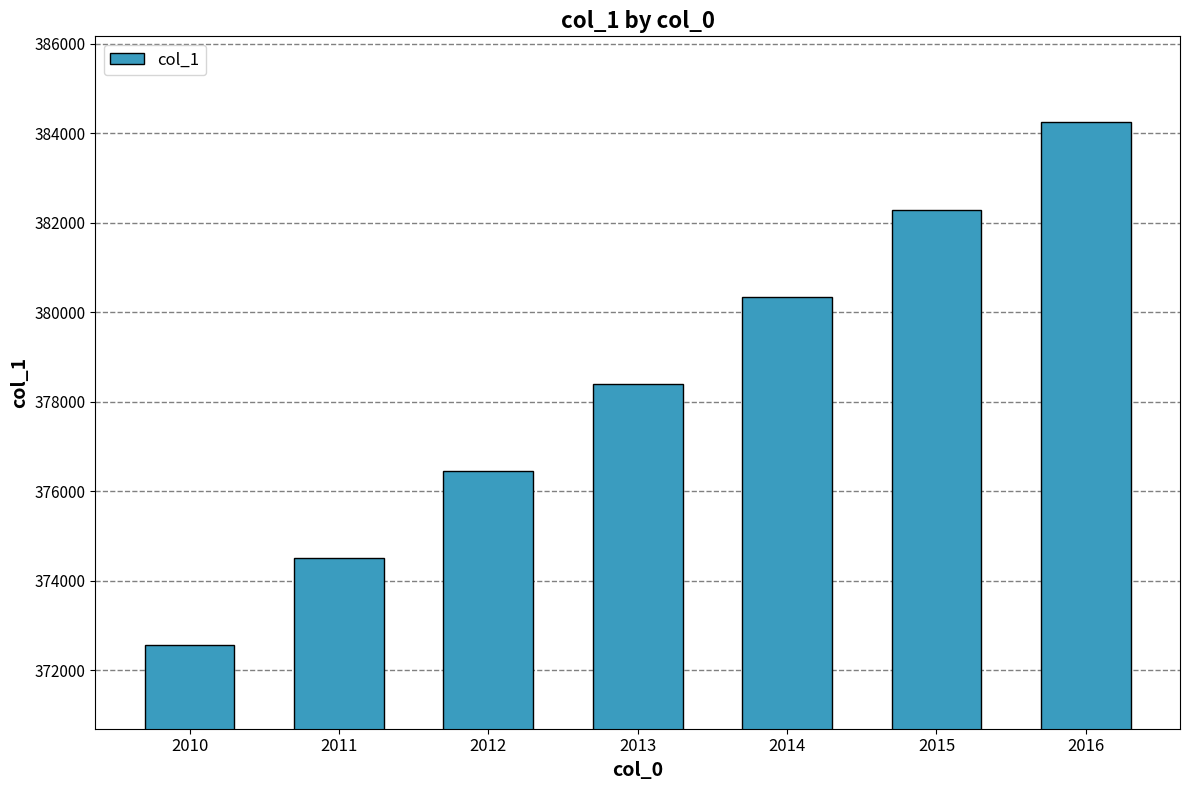

The value at 2016 is 530755. True or false?

False